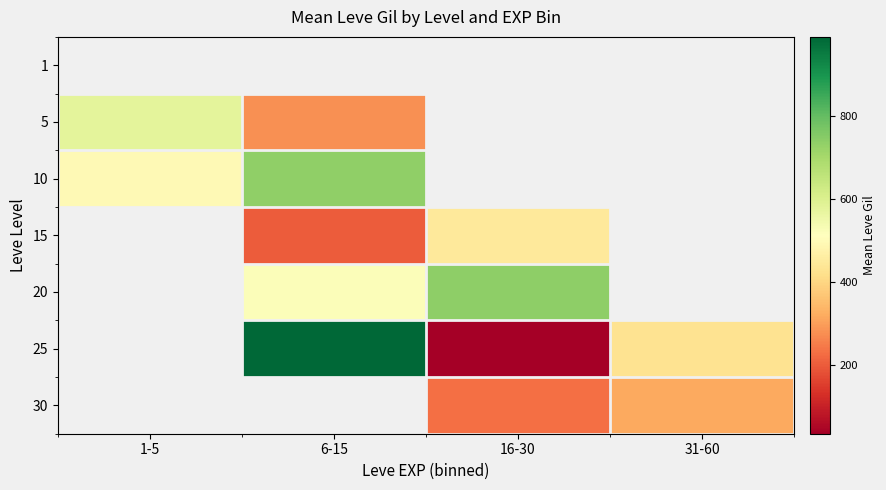

What value does the 30 series have at 31-60?

315.0